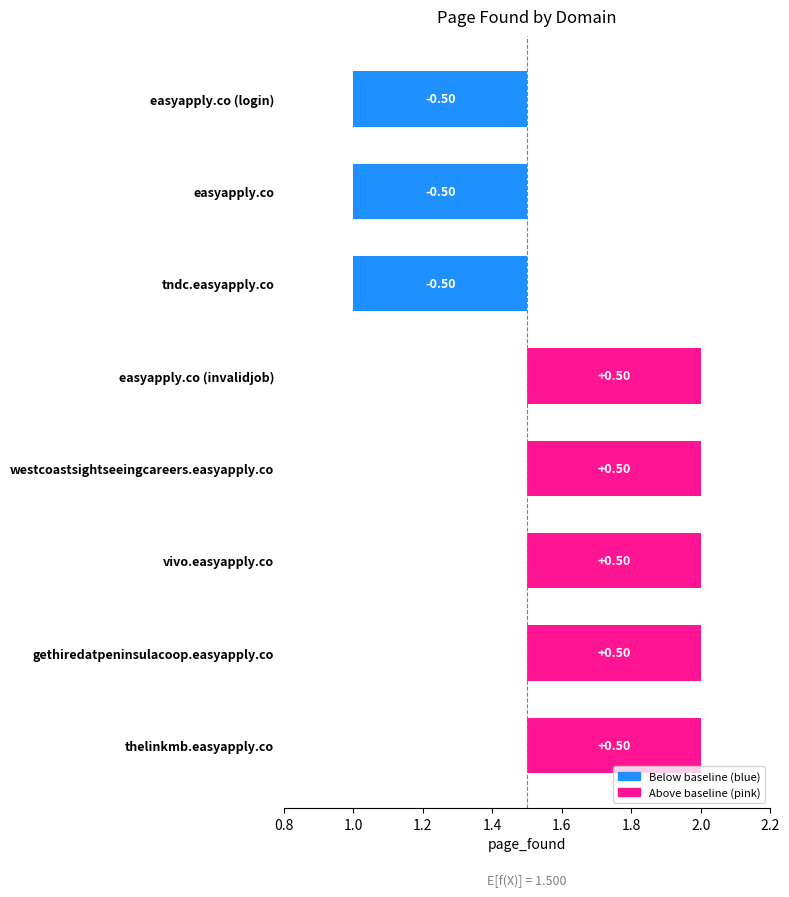

What position from the right is thelinkmb.easyapply.co?

1